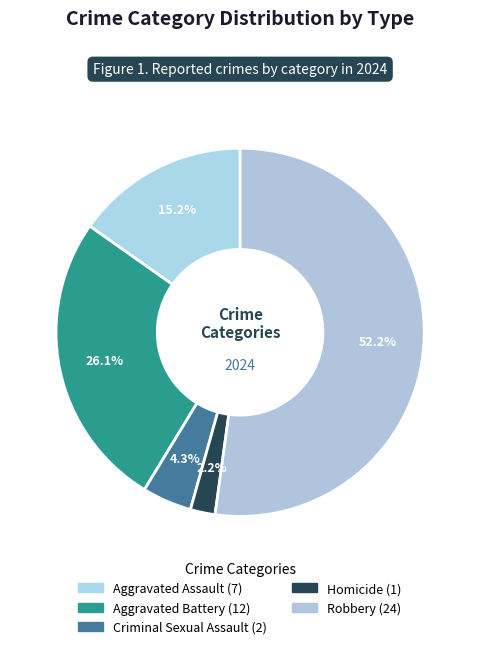

What is the largest slice in the pie chart?

Robbery